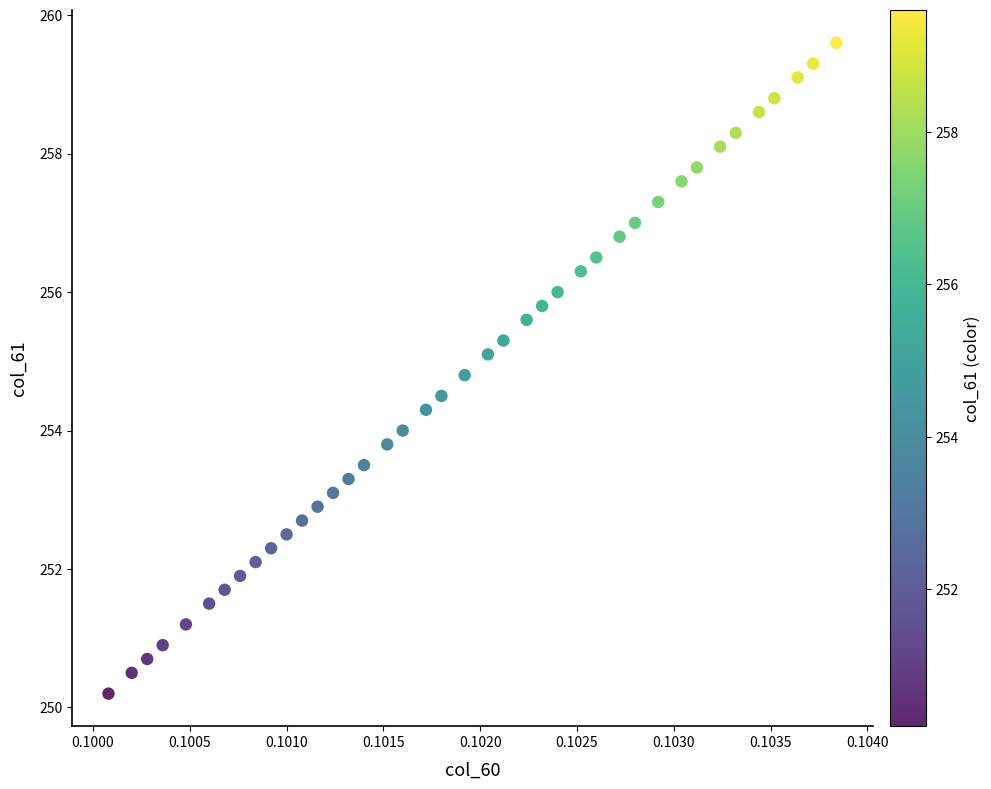

What is the range of Y values (max minus min)?

9.4